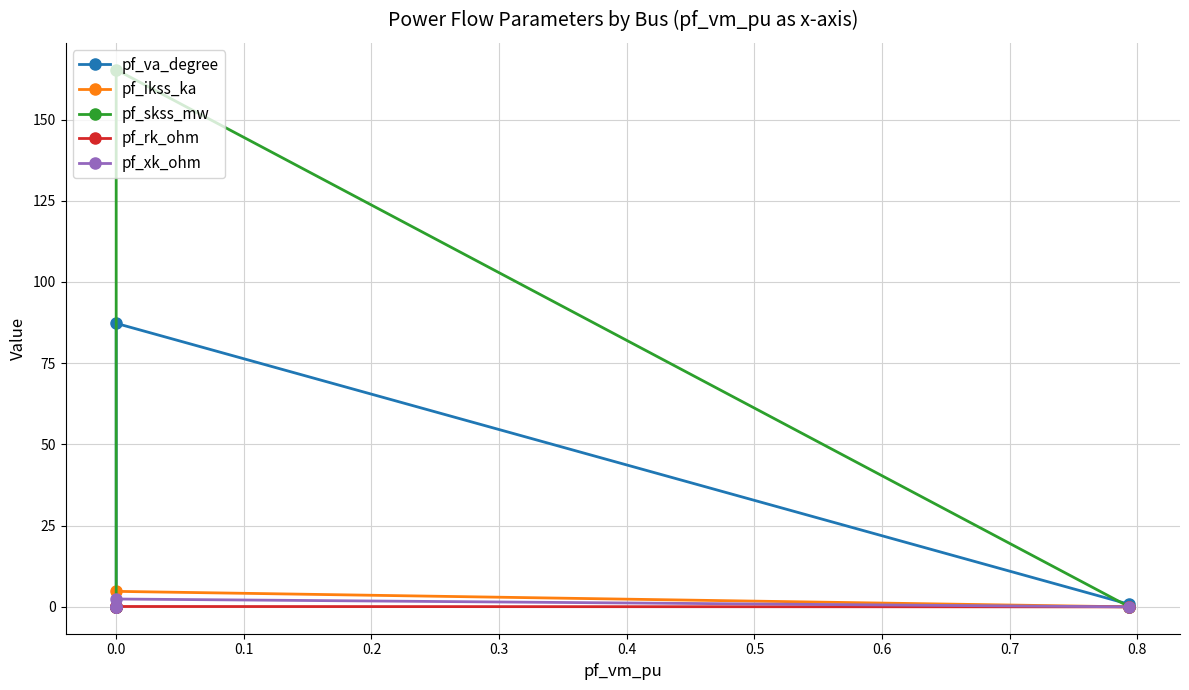

True or false: pf_ikss_ka has a value of 1.6 at 0.0.

False